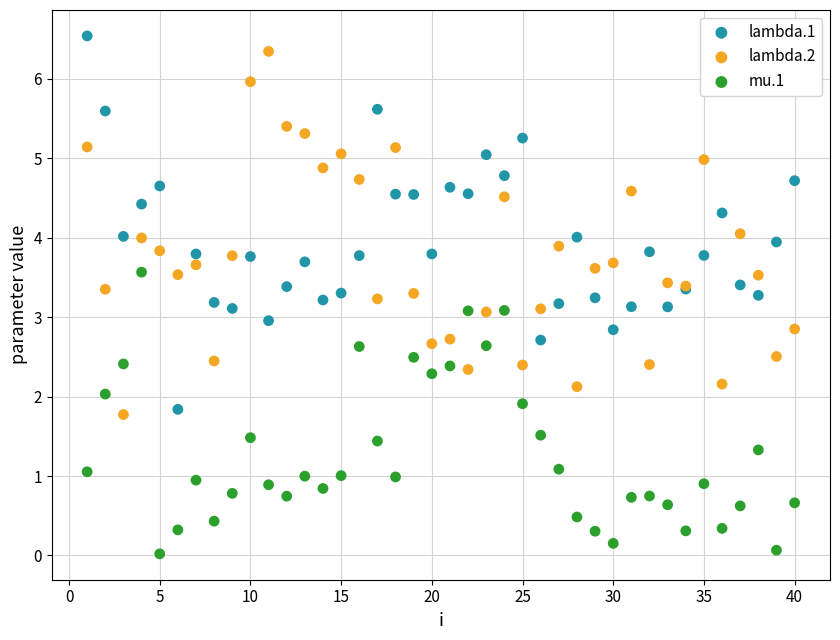

What is the X range (max minus min) for the scatter plot?

39.0